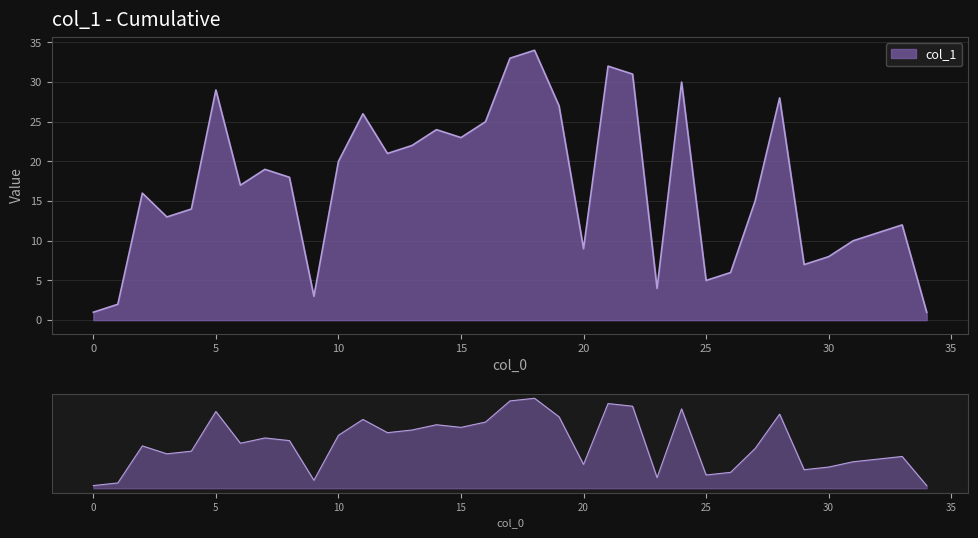

Which has a higher value, 9 or 19?

19